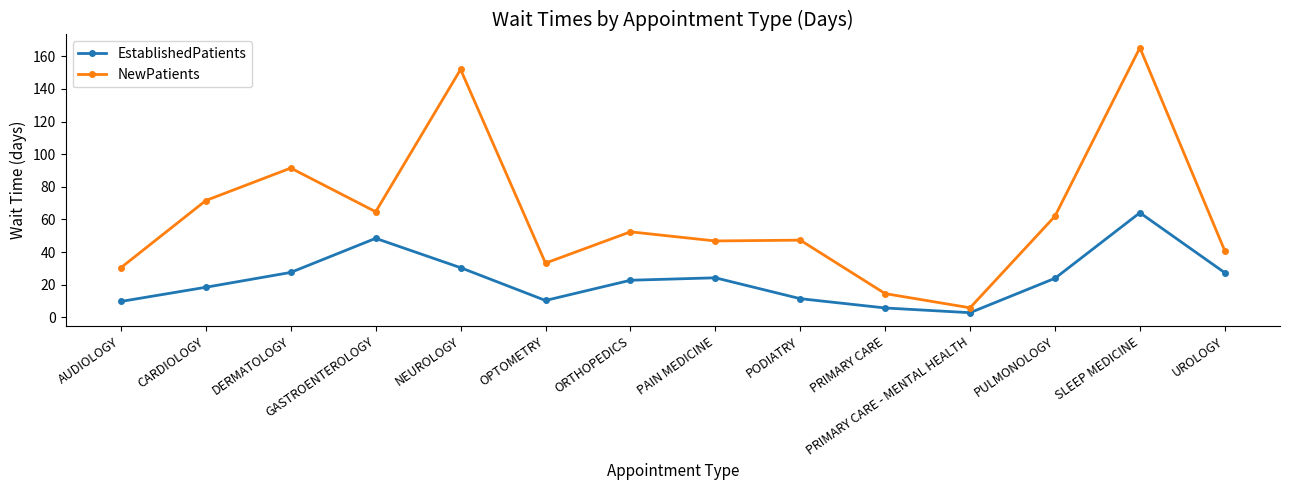

Rank the series by their maximum value, from highest to lowest.

NewPatients, EstablishedPatients